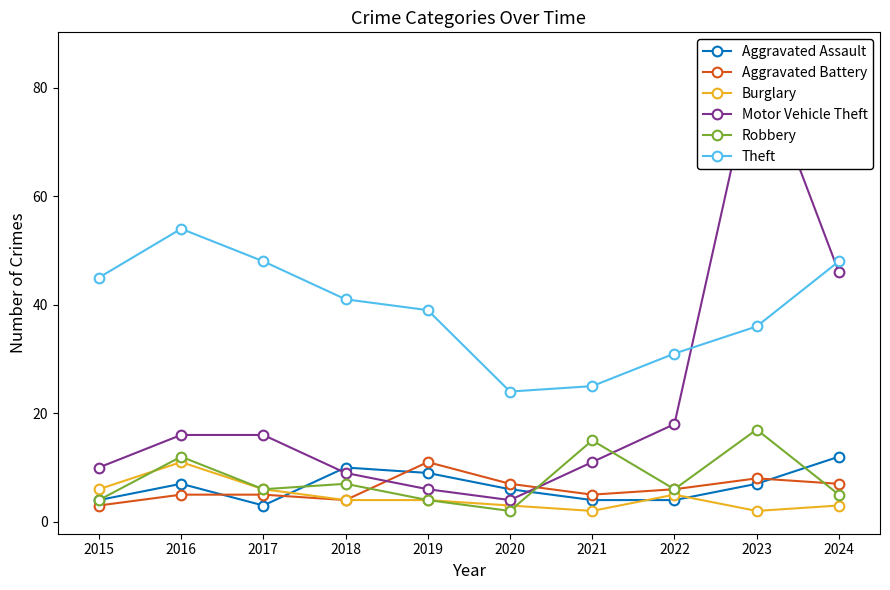

True or false: Burglary and Theft intersect in this chart.

False